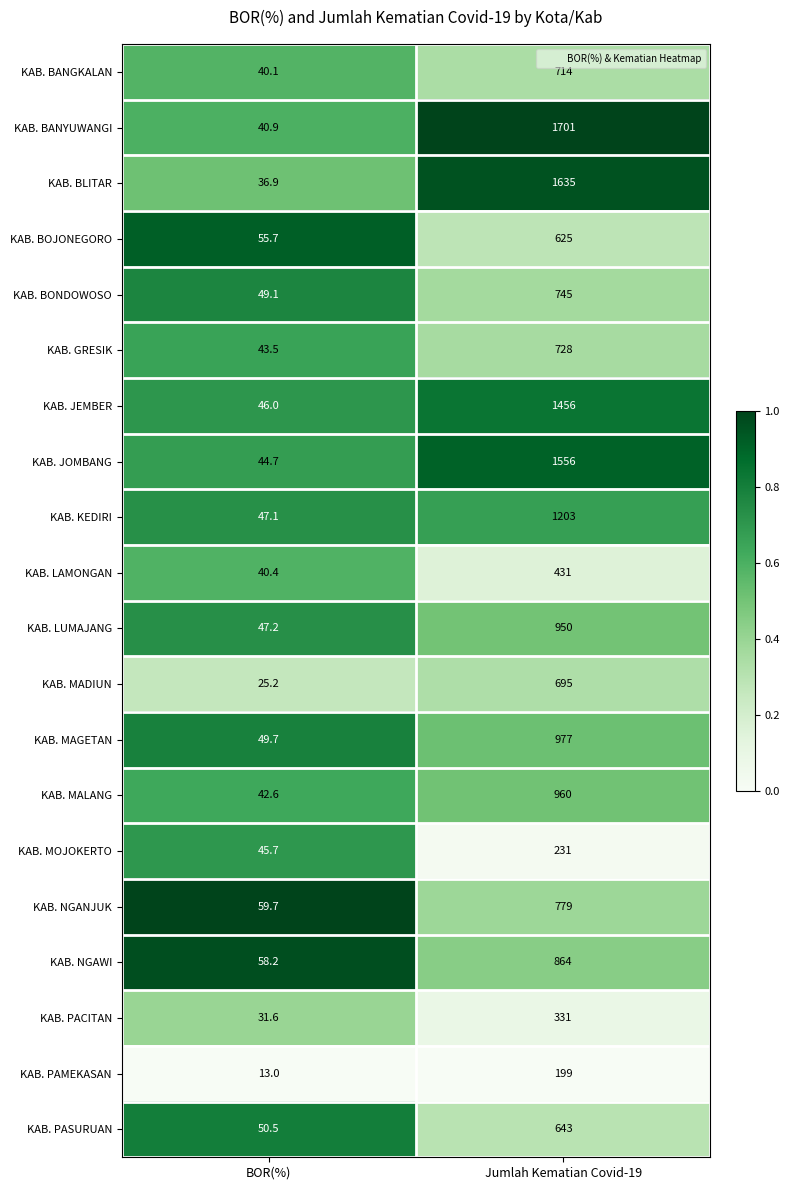

What value does the KAB. LAMONGAN series have at BOR(%)?

40.4